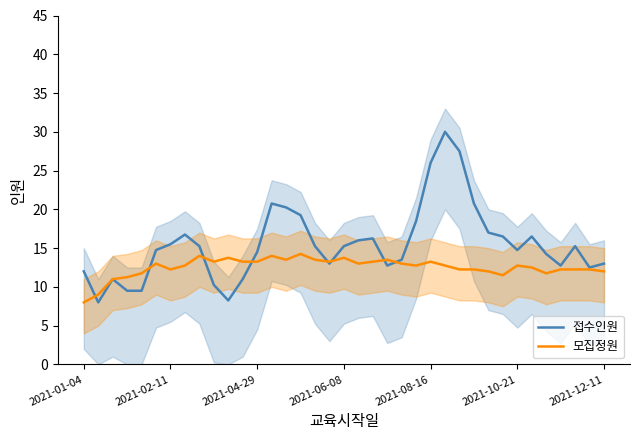

Reading left to right, extract all data points from this chart.

접수인원: 12.0	8.0	11.0	9.5	9.5	14.8	15.5	16.8	15.2	10.2	8.2	11.0	14.5	20.8	20.2	19.2	15.2	13.0	15.2	16.0	16.2	12.8	13.5	18.5	26.0	30.0	27.5	20.8	17.0	16.5	14.8	16.5	14.2	12.8	15.2	12.5	13.0
모집정원: 8.0	9.0	11.0	11.2	11.8	13.0	12.2	12.8	14.0	13.2	13.8	13.2	13.2	14.0	13.5	14.2	13.5	13.2	13.8	13.0	13.2	13.5	13.0	12.8	13.2	12.8	12.2	12.2	12.0	11.5	12.8	12.5	11.8	12.2	12.2	12.2	12.0